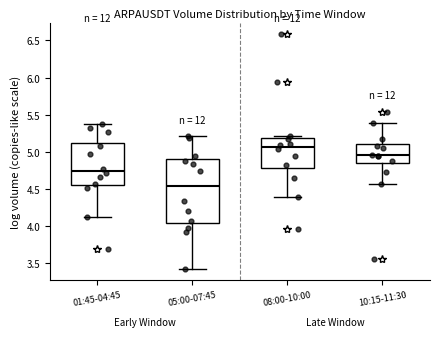

Comparing the boxes themselves (not the whiskers), which one is the tallest?

05:00-07:45